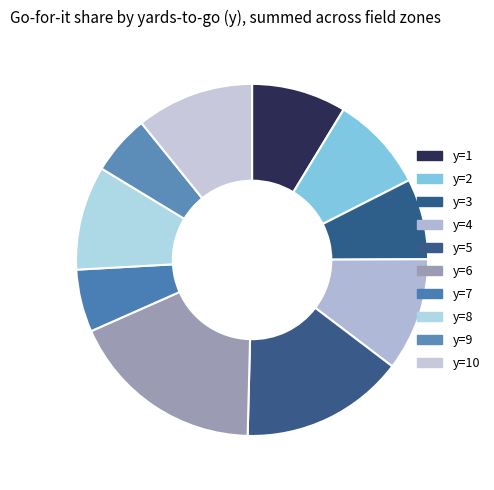

How many slices are in this pie chart?

10